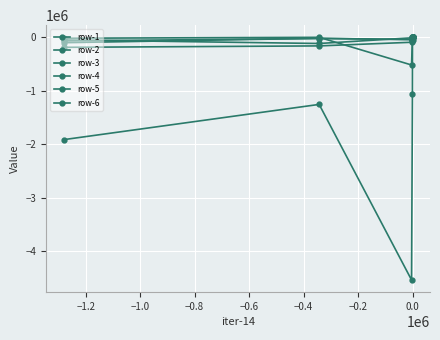

Which series has the largest total across all categories?

row-4